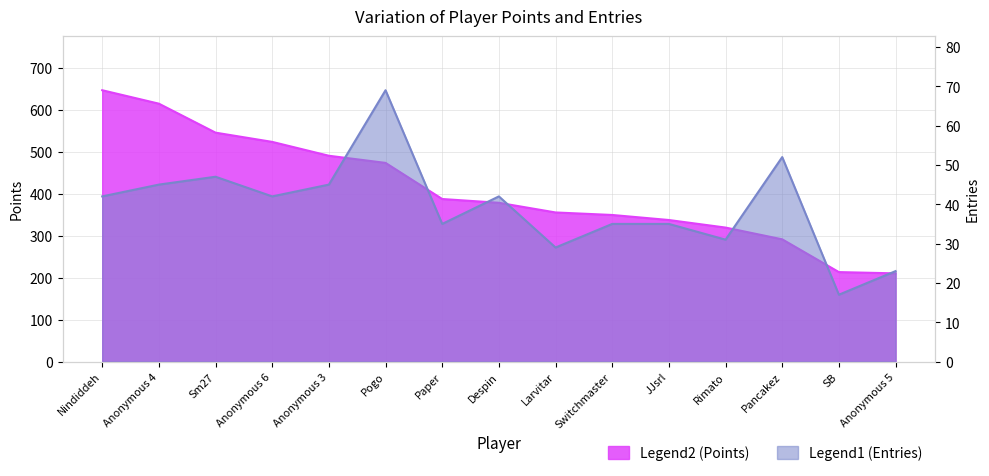

What position from the left is Nindiddeh?

1